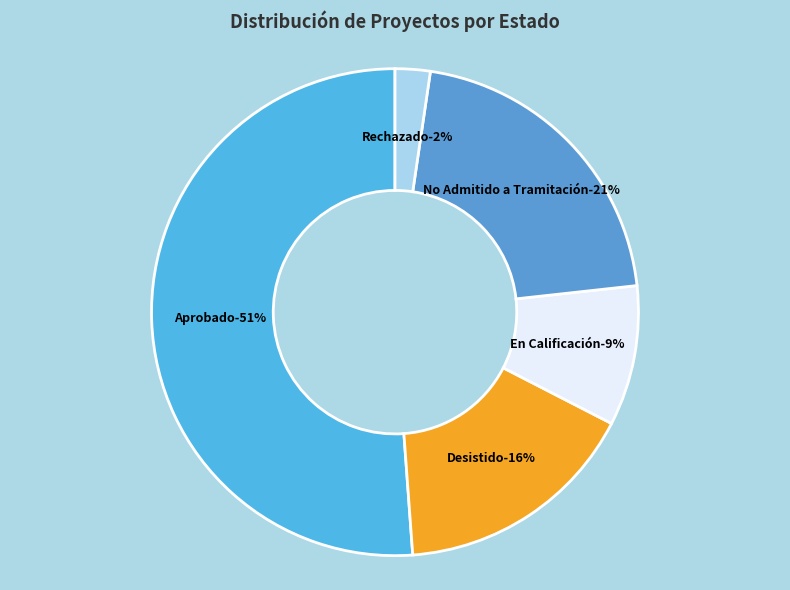

What is the total percentage of No Admitido a Tramitación and Aprobado?

72.1%